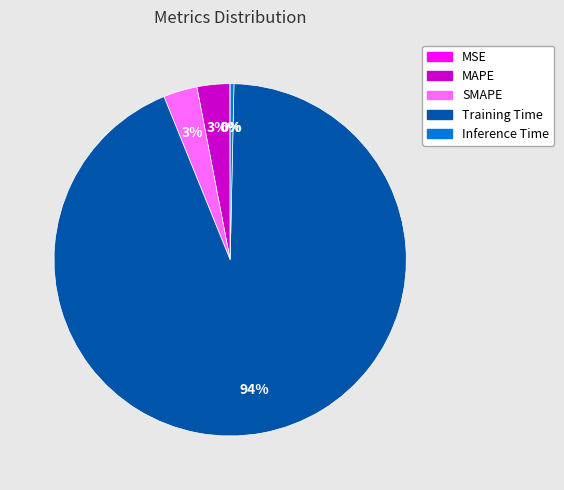

True or false: MAPE accounts for 3% of the total.

True